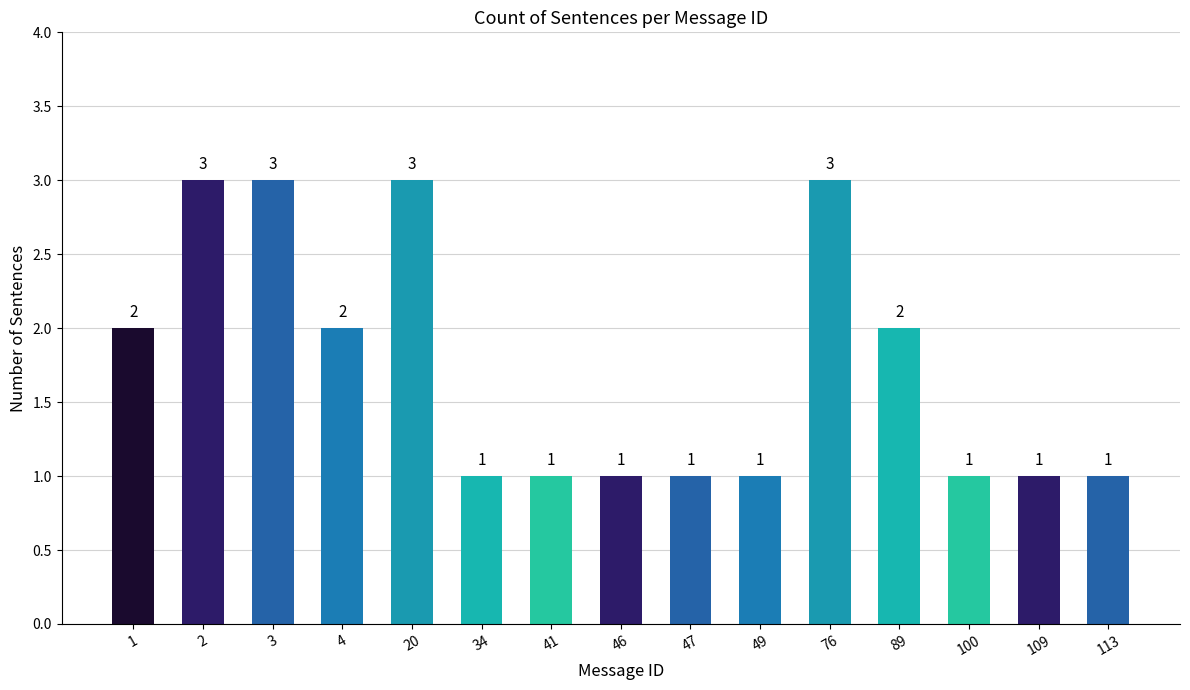

The value at 1 is 3. True or false?

False